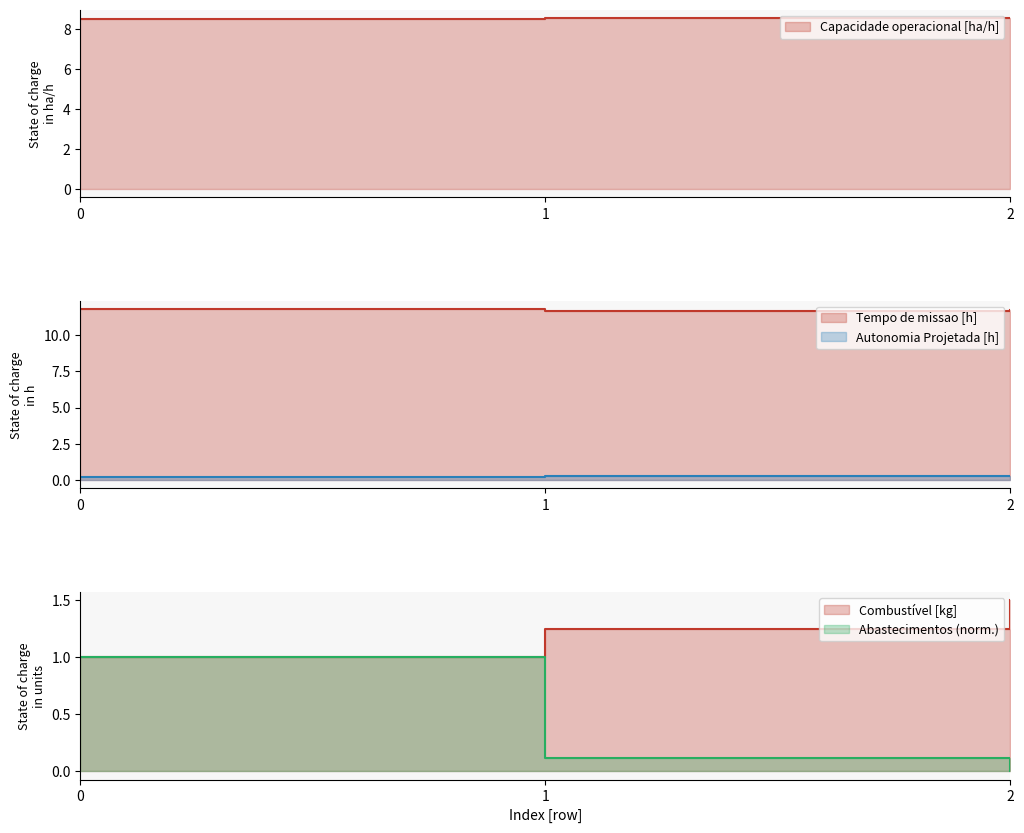

Is it true that Capacidade operacional [ha/h] equals 11.2 at 2?

False